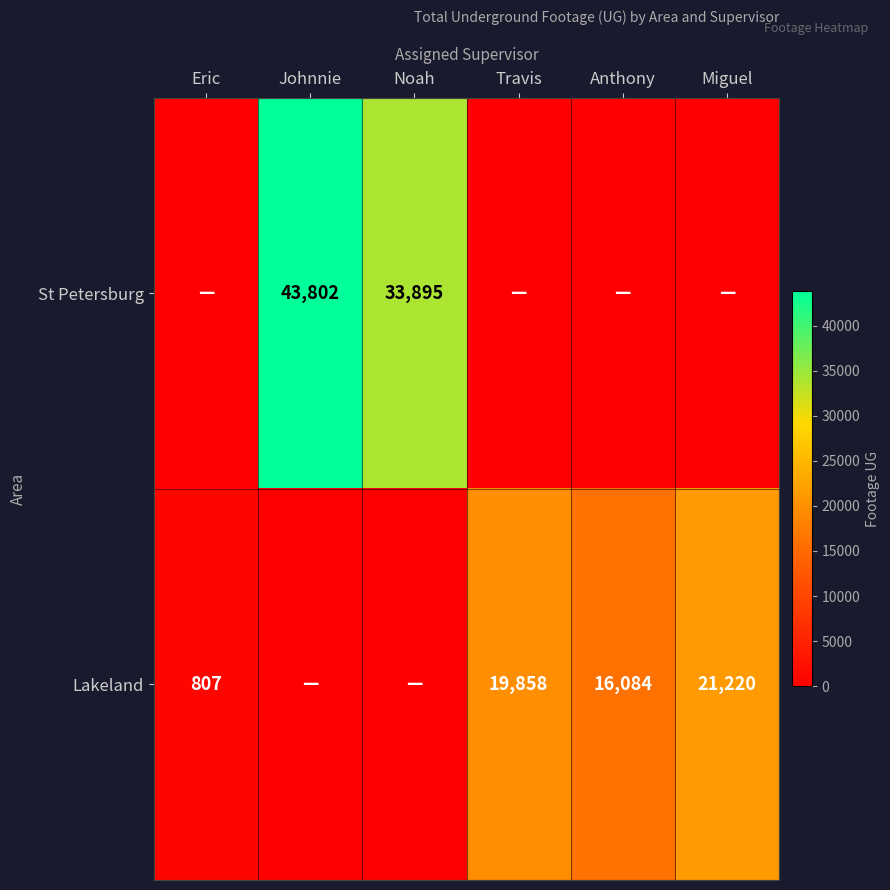

The Lakeland series shows 807 at Eric. True or false?

True